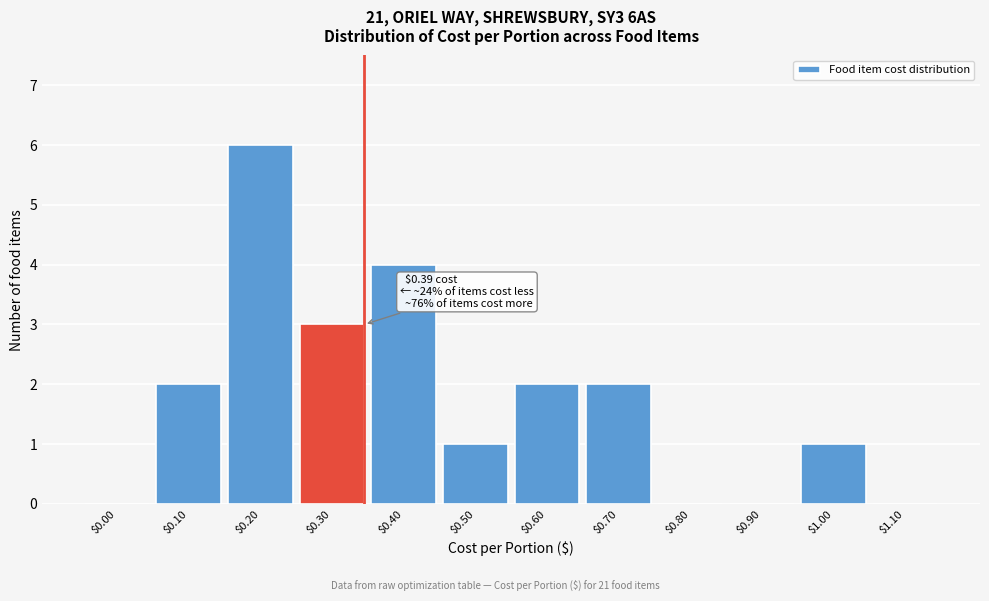

At which category does the chart reach its peak across all series?

$0.20